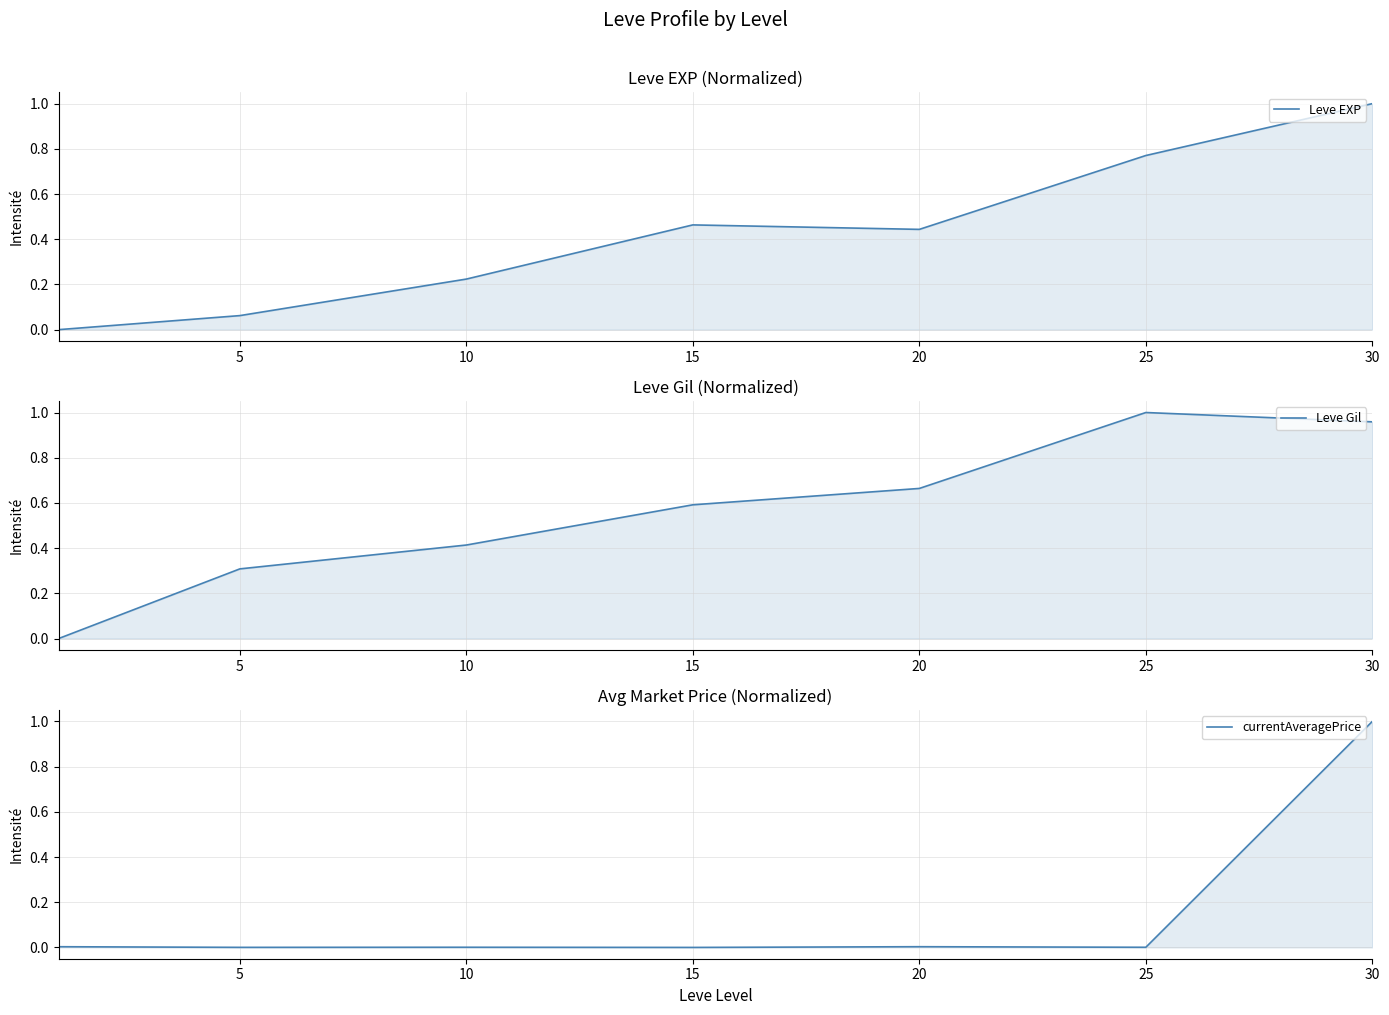

Is the value of Leve Gil at 10 greater than the value of currentAveragePrice at 10?

Yes